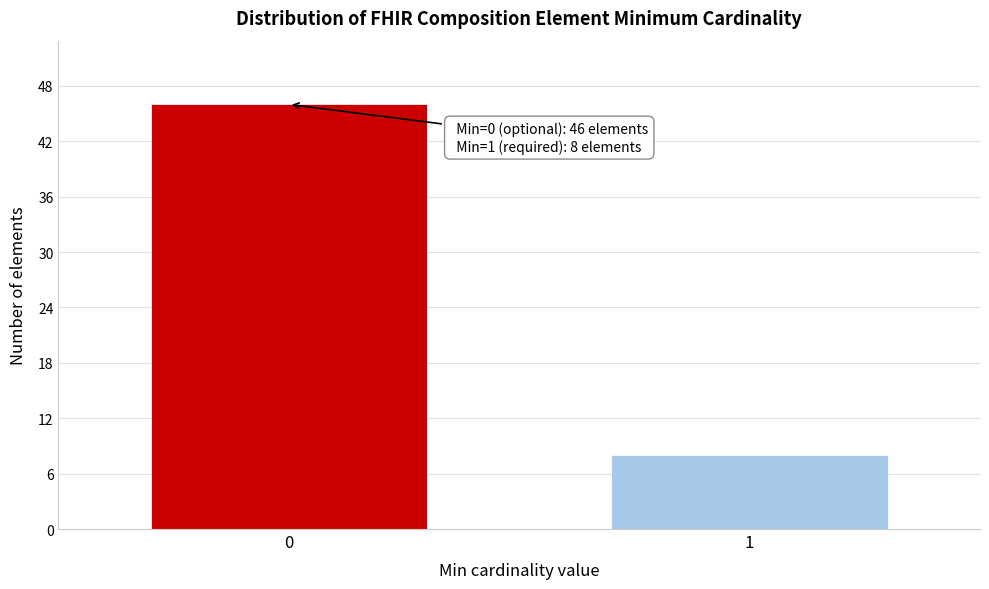

Reading left to right, extract all data points from this chart.

0=46	1=8